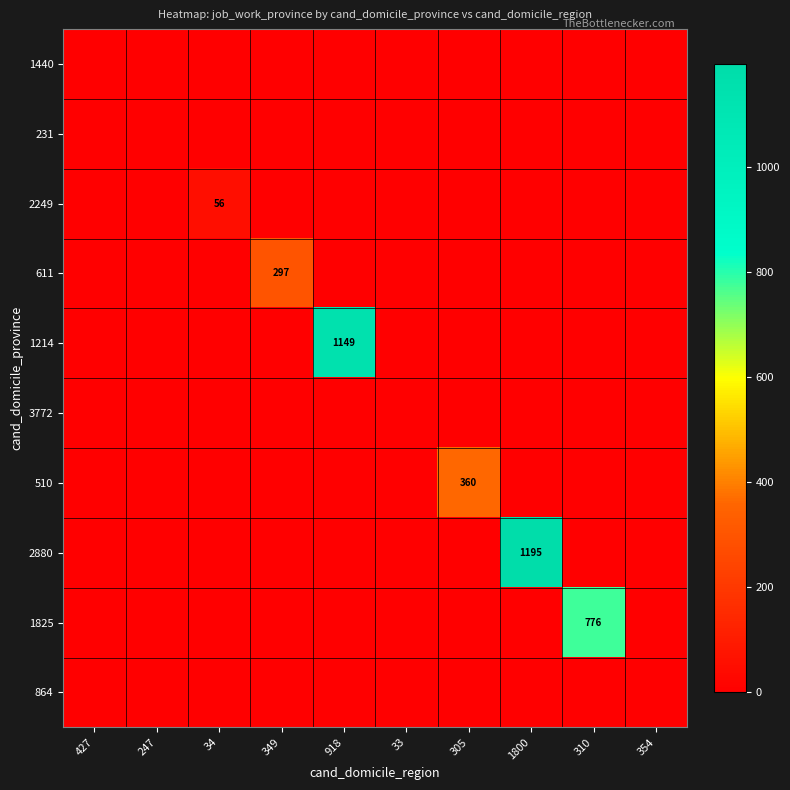

The 1440 series shows 0 at 918. True or false?

True